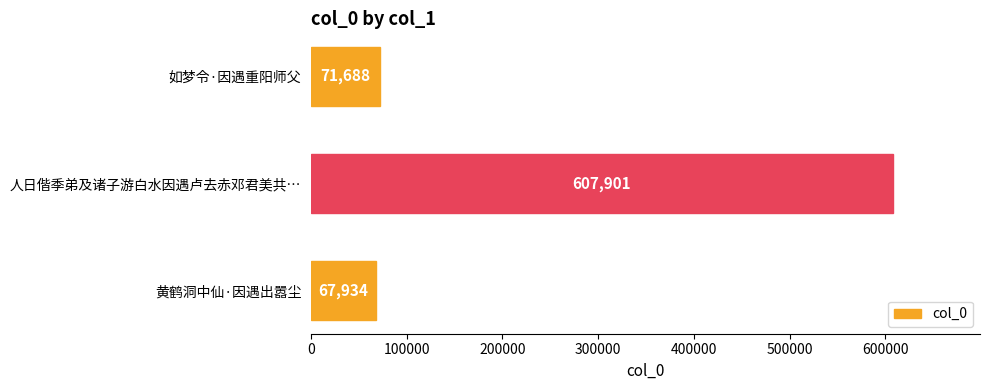

What is the average value?

249174